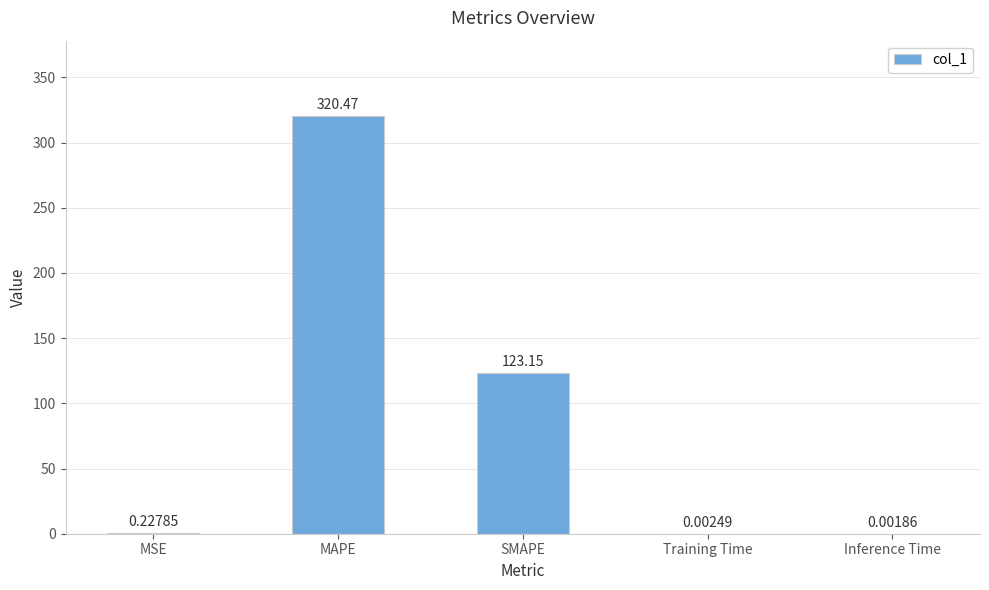

Where is the data nearest to the value 160?

SMAPE